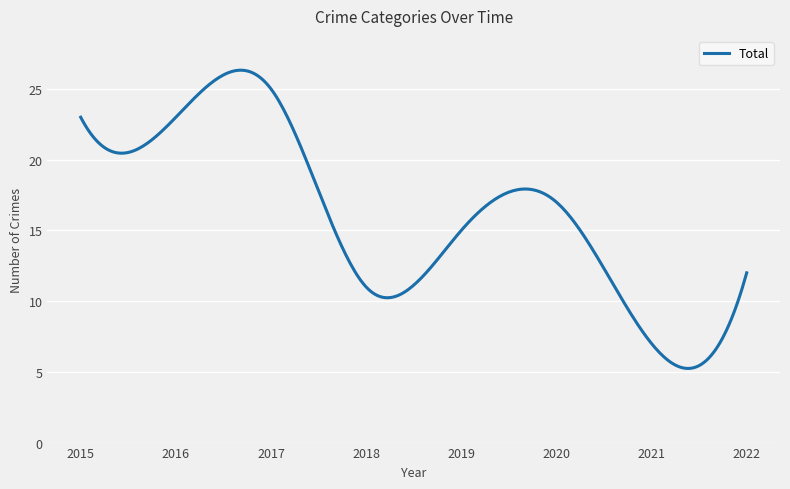

What is the greatest value displayed?

26.3